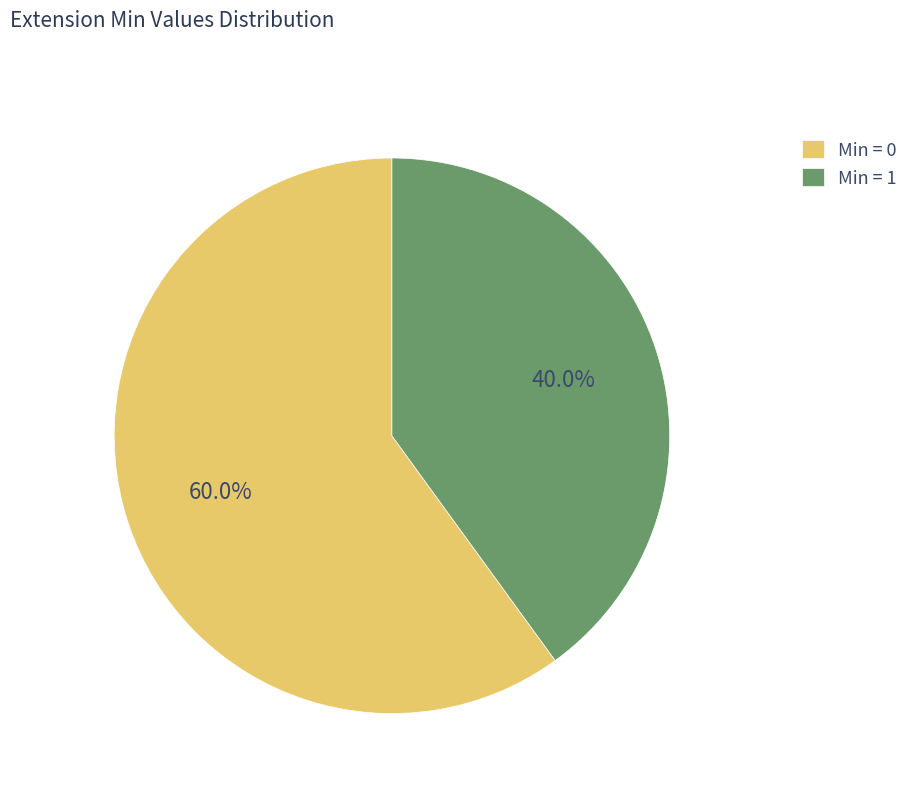

Does Min = 0 account for over 50% of the chart?

Yes